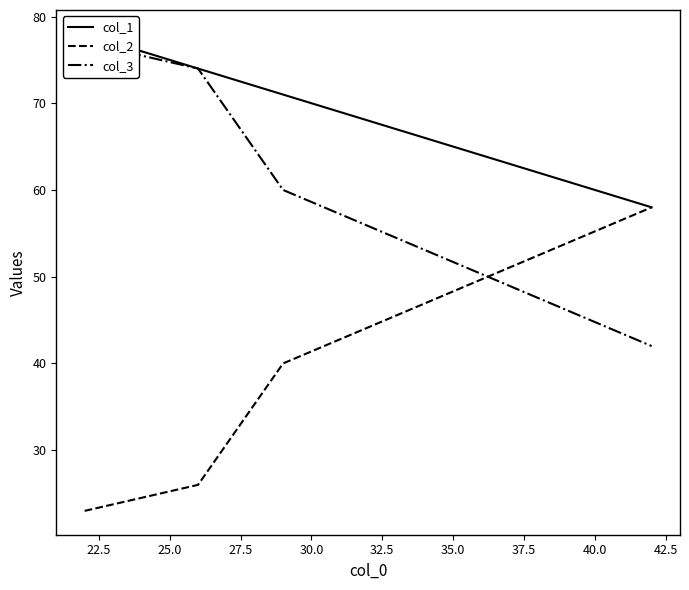

What is the minimum value for col_2?

23